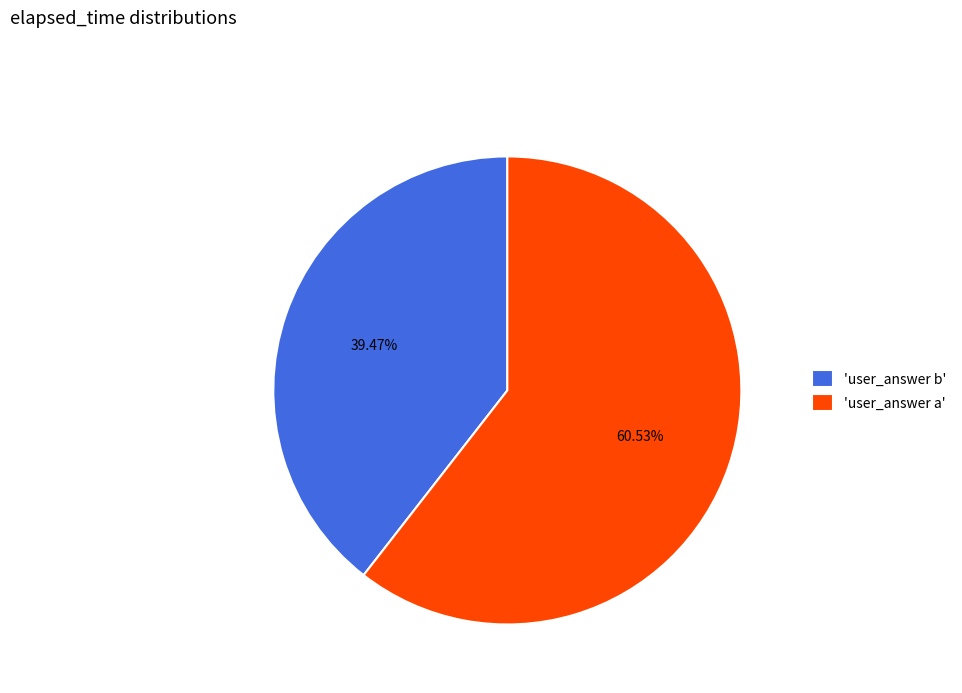

Rank the categories by value from highest to lowest.

'user_answer a', 'user_answer b'